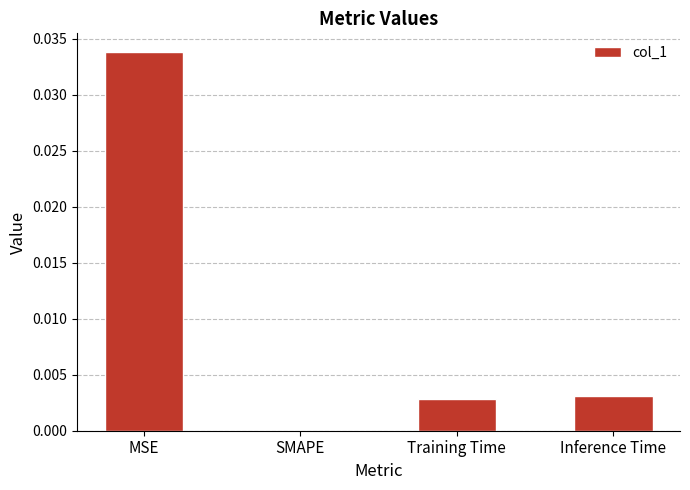

The chart shows a value of 0.0 at MSE. True or false?

True